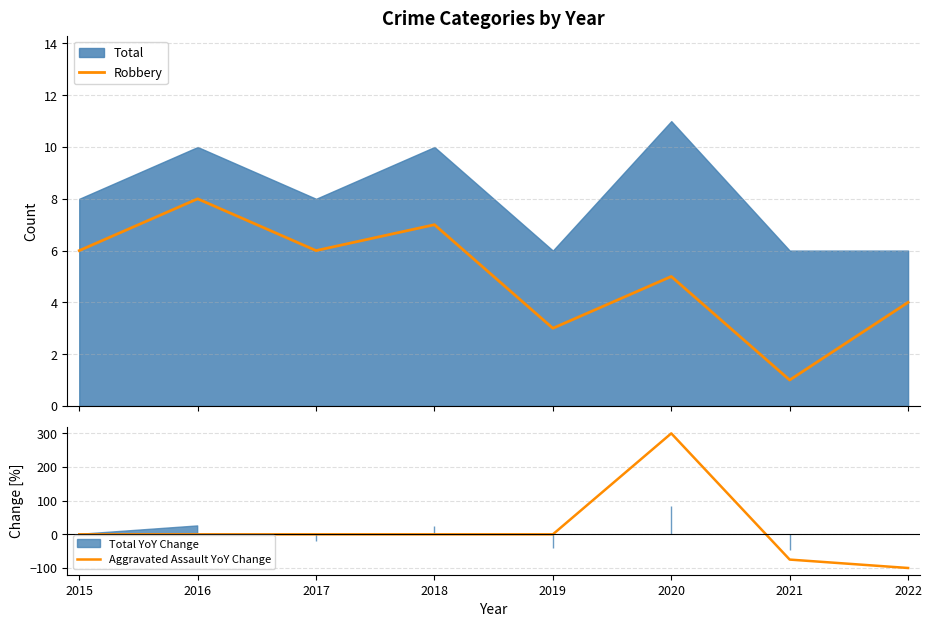

What is the lowest value of the Aggravated Assault YoY Change series?

-100